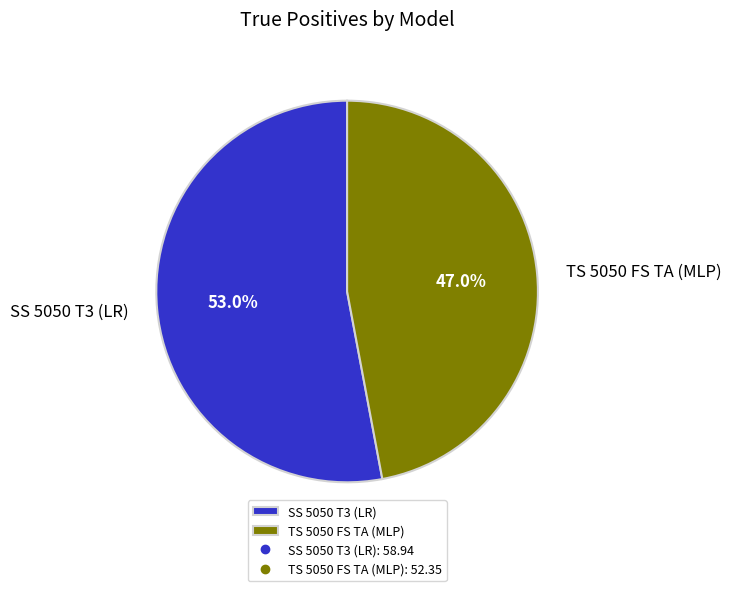

True or false: SS 5050 T3 (LR) accounts for 38% of the total.

False